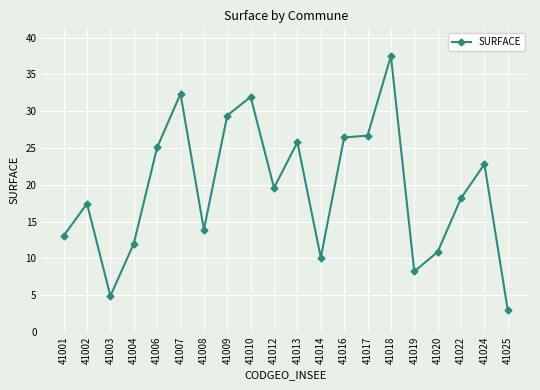

What is the ratio of the value at 41022 to the value at 41001?

1.4